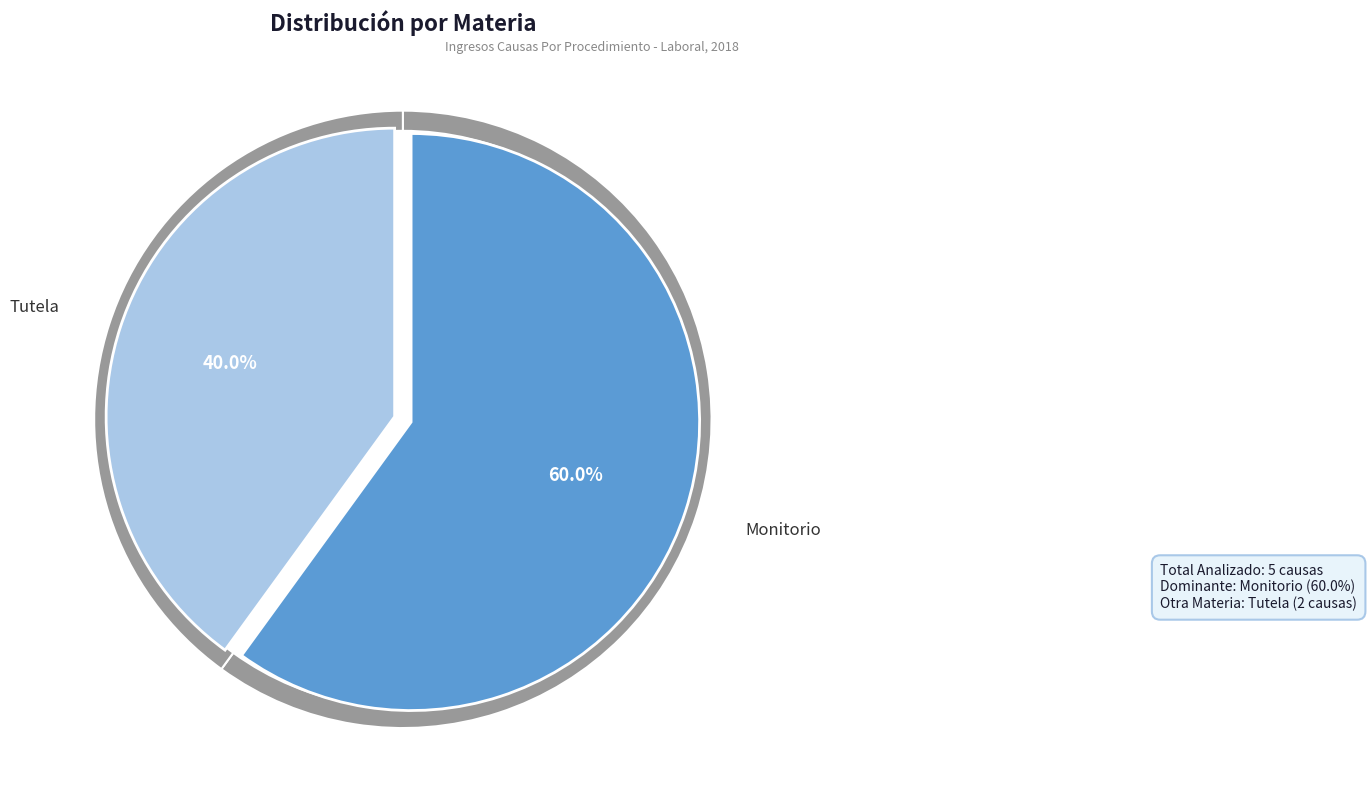

To the nearest percent, what is the average slice percentage?

50%